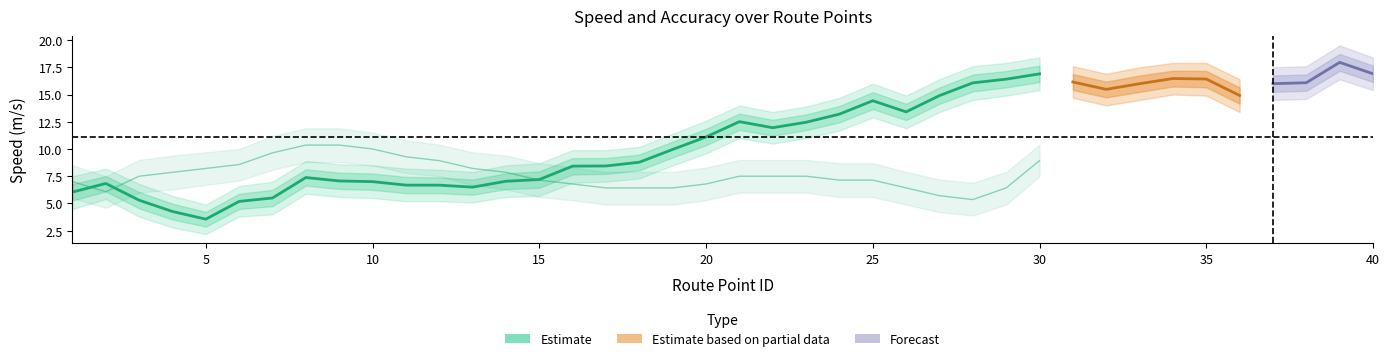

At which category is the sum across all series the highest?

39